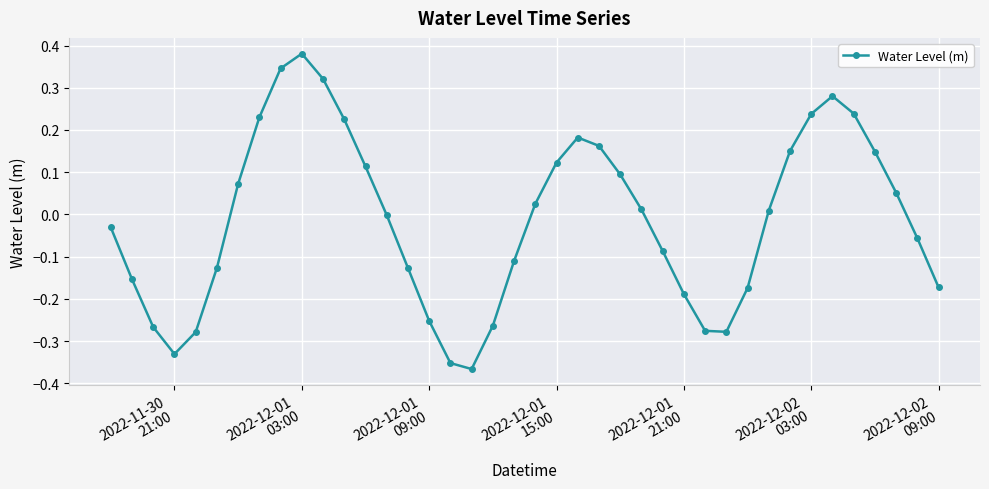

How many interior local valleys (lower than both neighbors) does the data have?

3